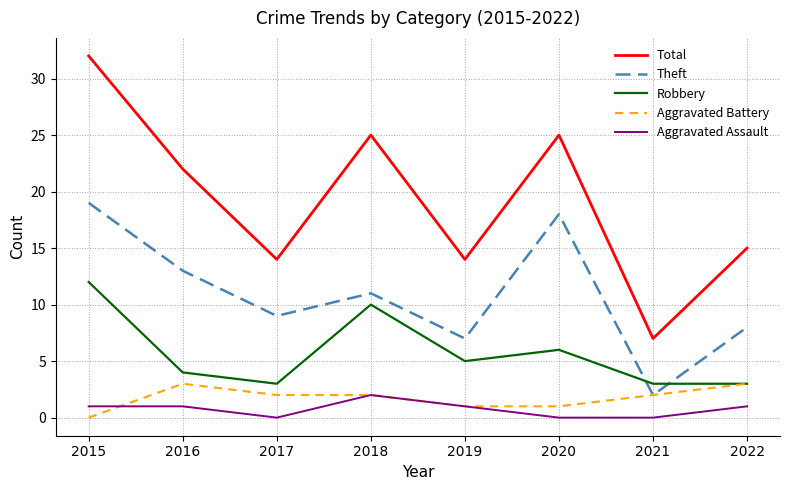

Rank the series by their maximum value, from lowest to highest.

Aggravated Assault, Aggravated Battery, Robbery, Theft, Total